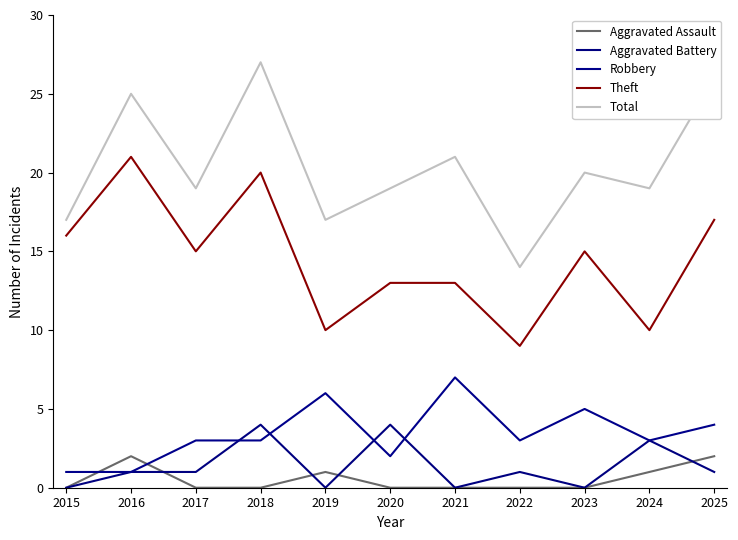

What is the highest value of the Theft series?

21